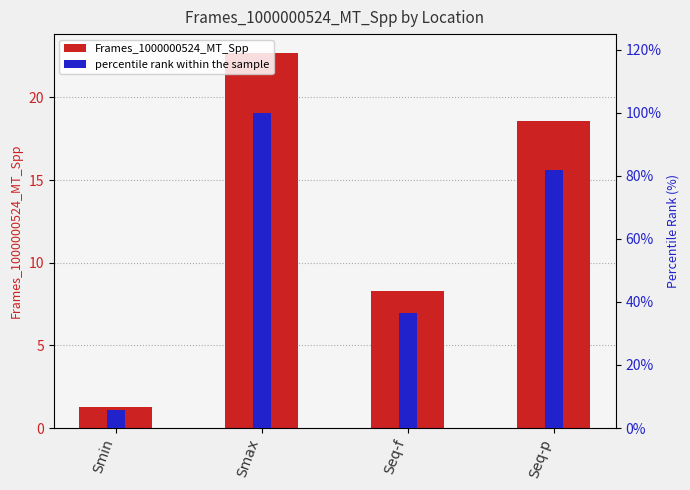

What is the label of the 2nd bar from the right?

Seq-f